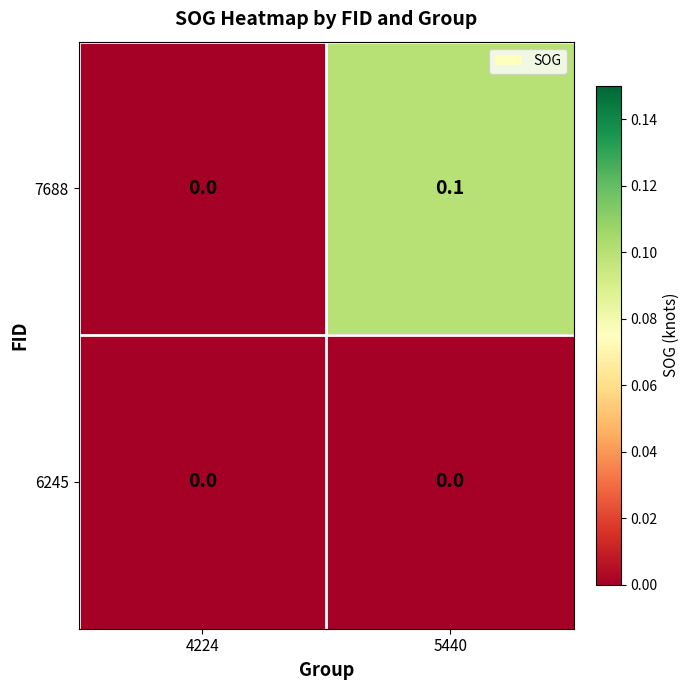

Reading left to right, extract all data points from this chart.

7688: 0.0	0.1
6245: 0.0	0.0